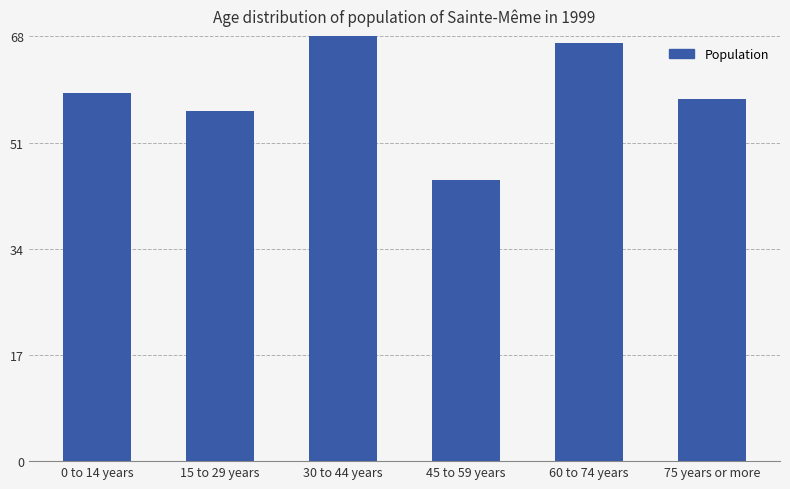

What is the change in value from 0 to 14 years to 45 to 59 years?

-14